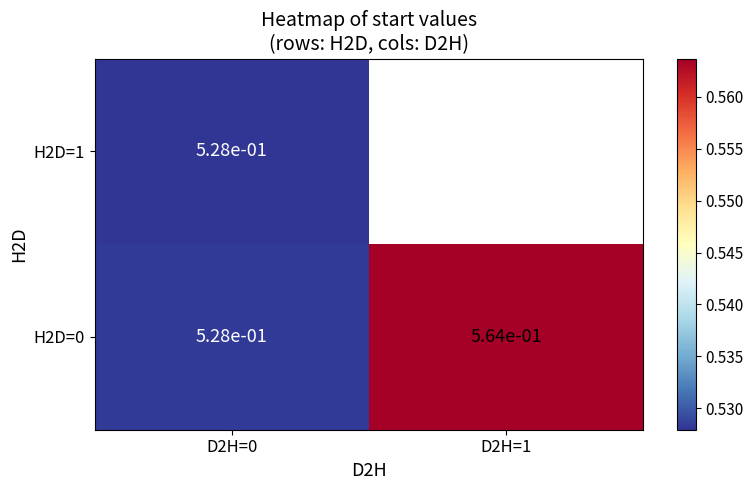

True or false: H2D=0 has a value of 0.7 at D2H=0.

False